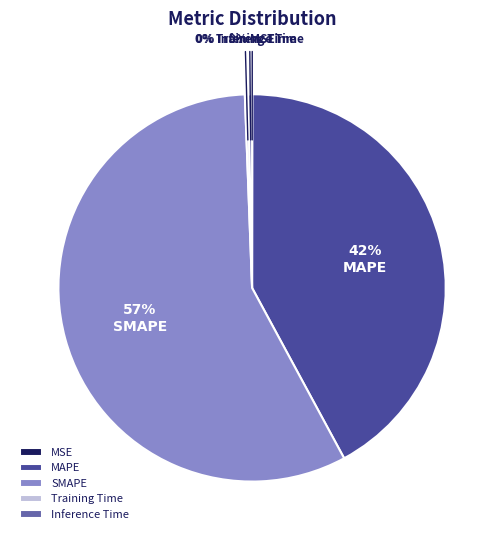

Which slice is the largest?

SMAPE